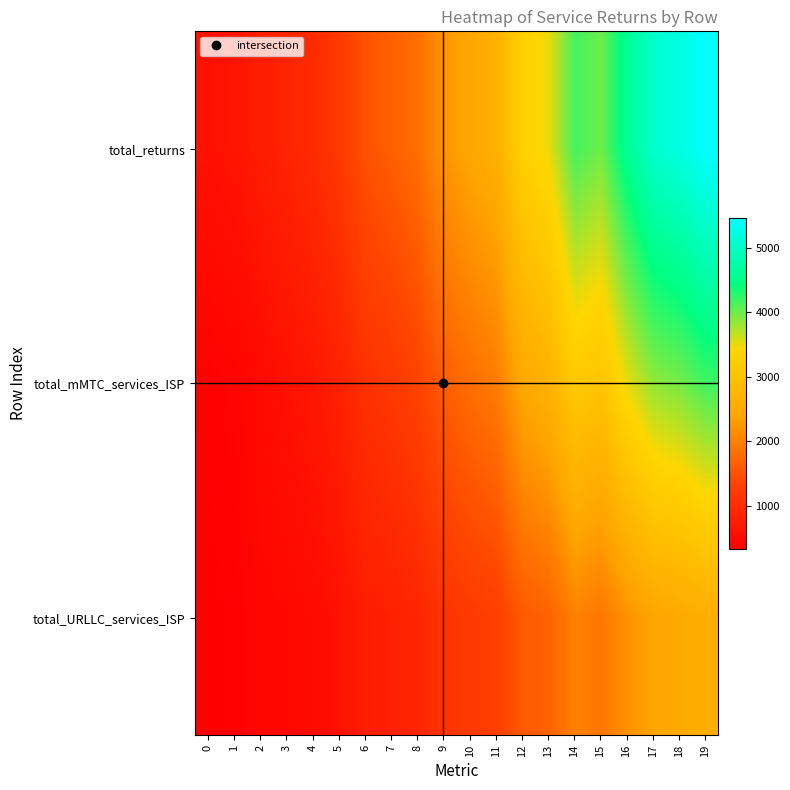

At which category does the chart reach its peak across all series?

19